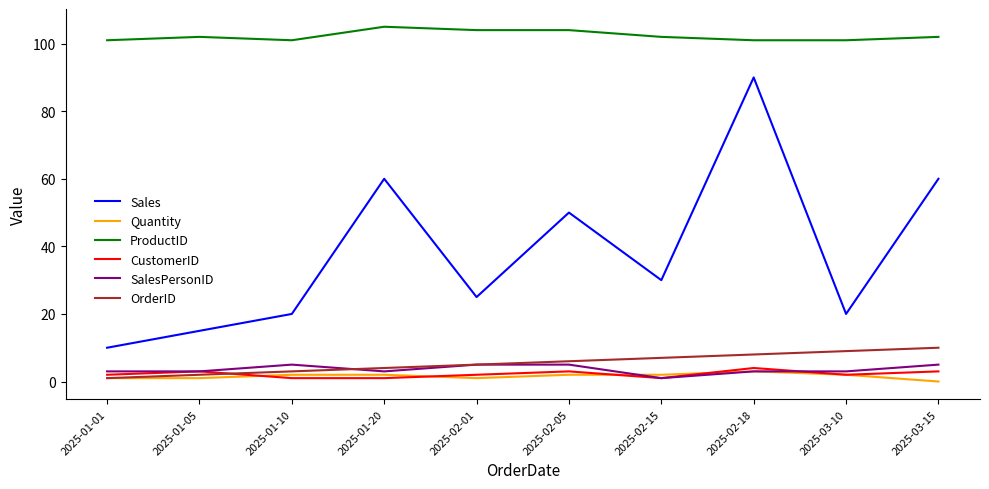

Is this an area chart (filled region under the line)?

No